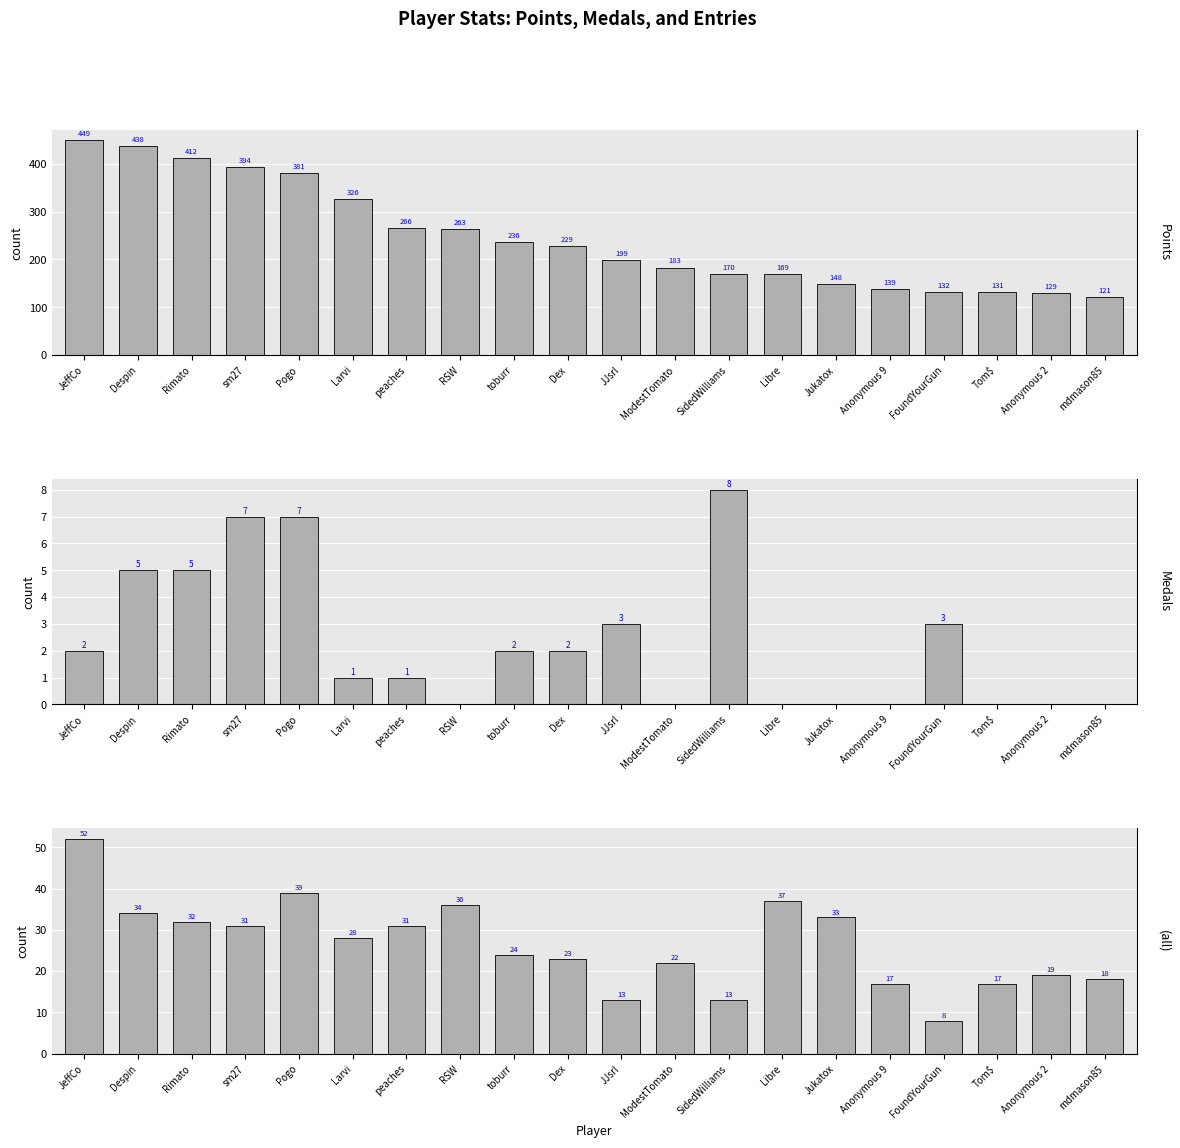

What is the sum of the Points values at RSW and Despin?

701